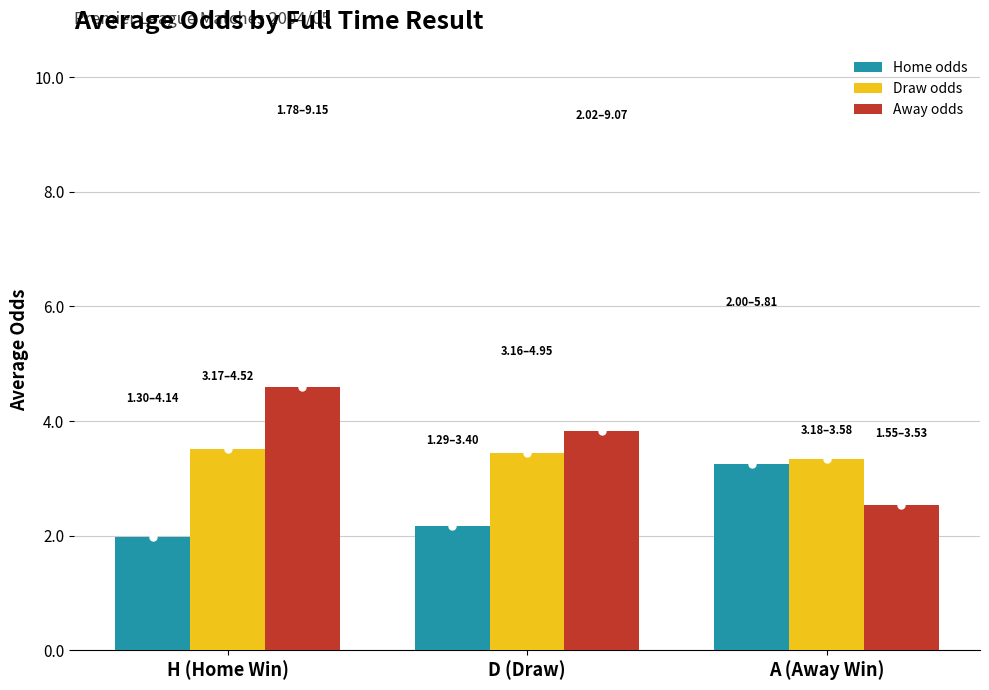

What position from the left is A (Away Win)?

3